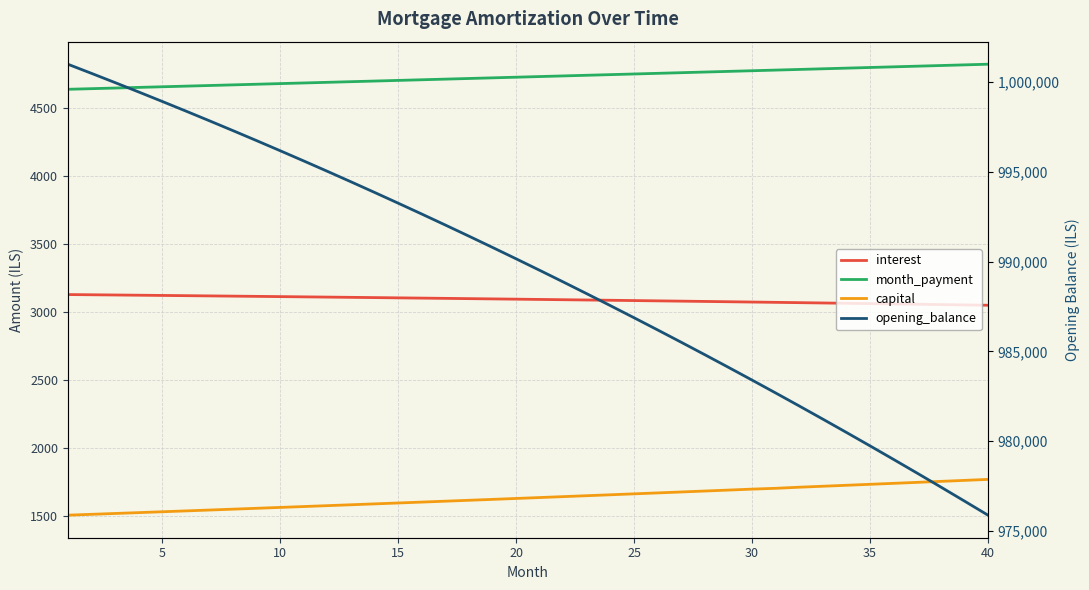

Is this an area chart (filled region under the line)?

No